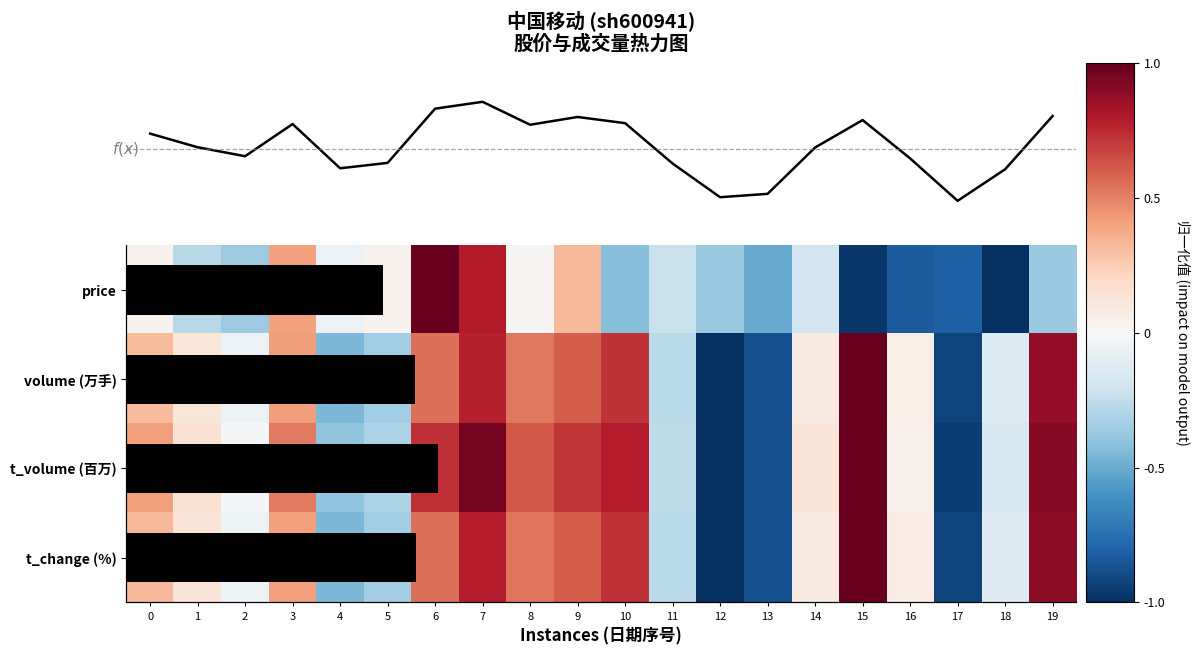

List the series in order of their peak value, lowest first.

f(x) mean, price, volume (万手), t_volume (百万), t_change (%)